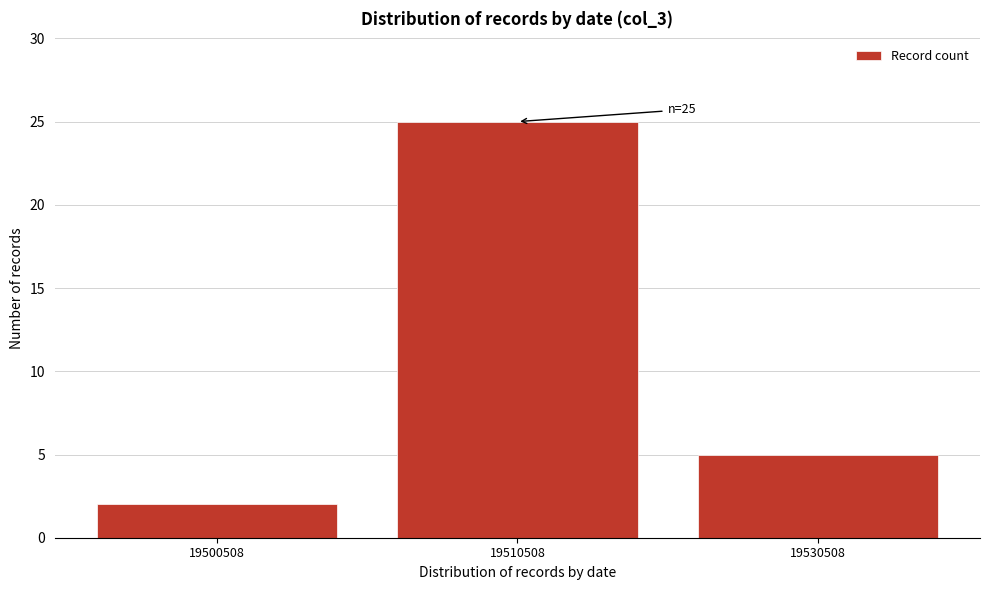

Reading left to right, what are all the values shown in this chart?

2	25	5